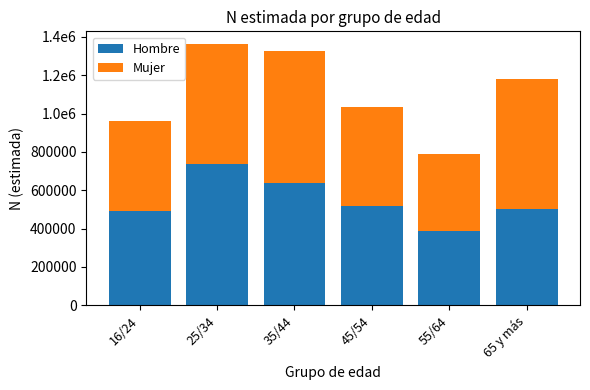

What is the value of the Hombre bar at the 2nd from the left?

735489